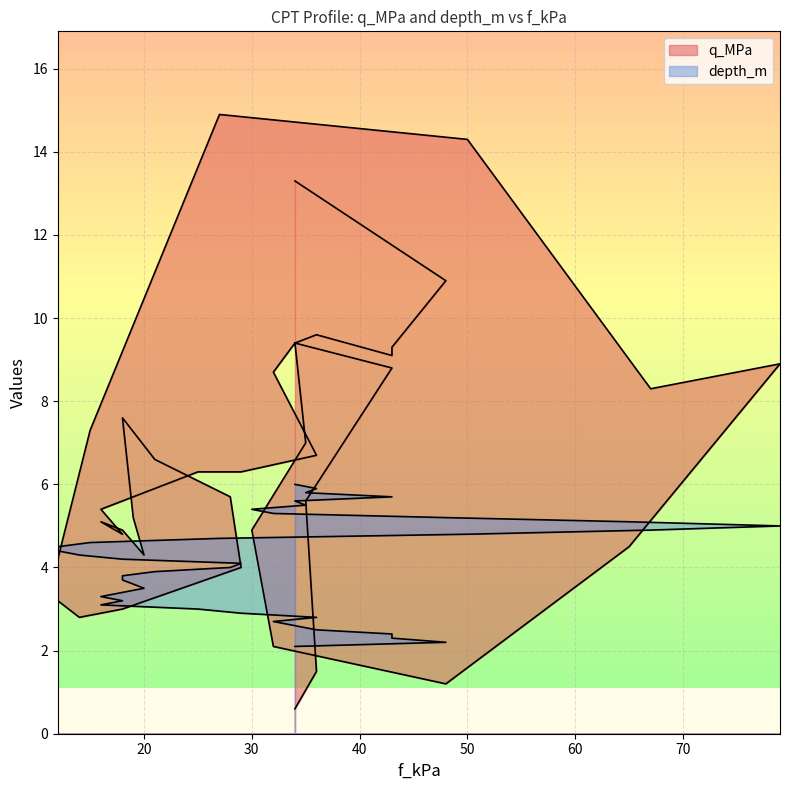

What is the average value of the depth_m series?

4.0